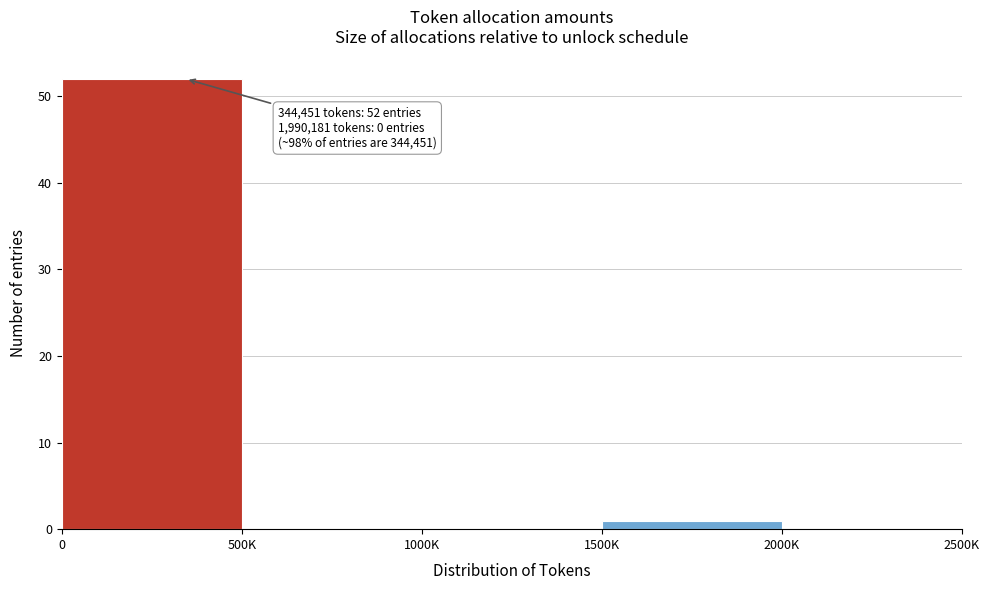

Reading left to right, list all the values displayed in this chart.

0=52	500K=0	1000K=0	1500K=1	2000K=0